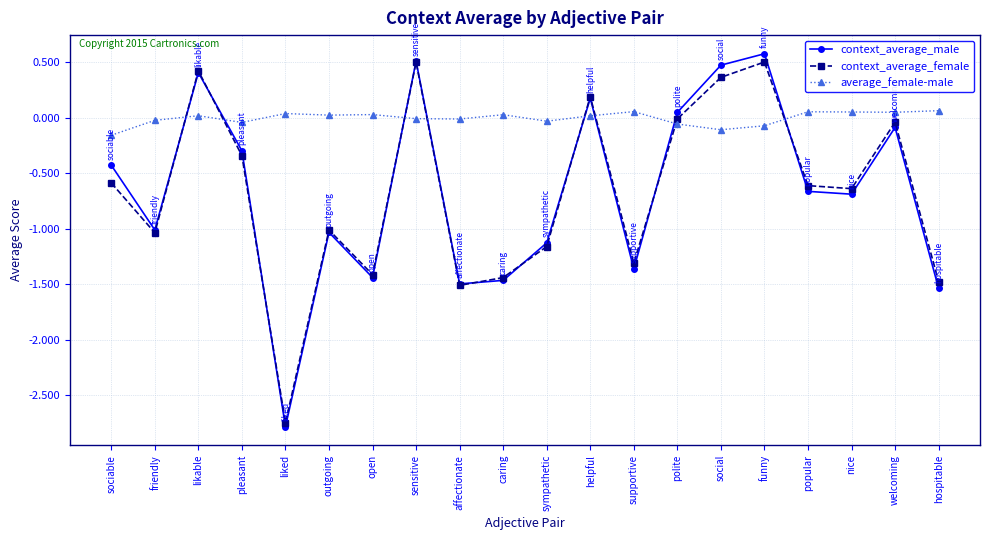

True or false: context_average_male has more than 0 points higher than both neighbors.

True